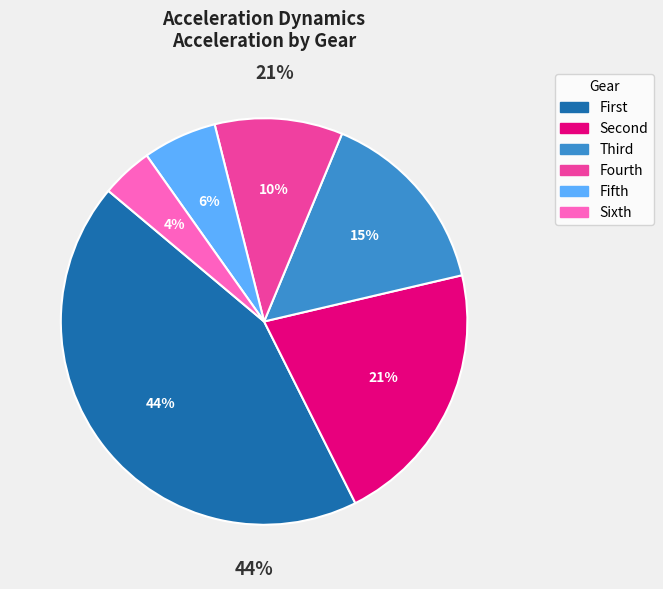

Which slice is the largest?

First